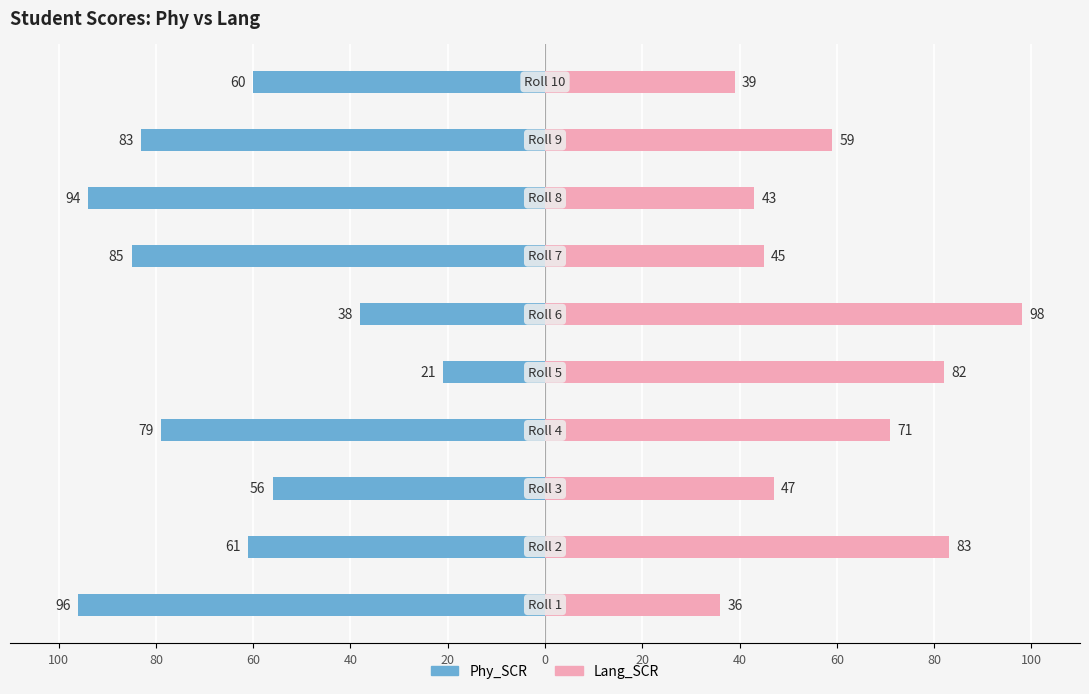

Between 20 and 80, which series saw the biggest shift?

Phy_SCR